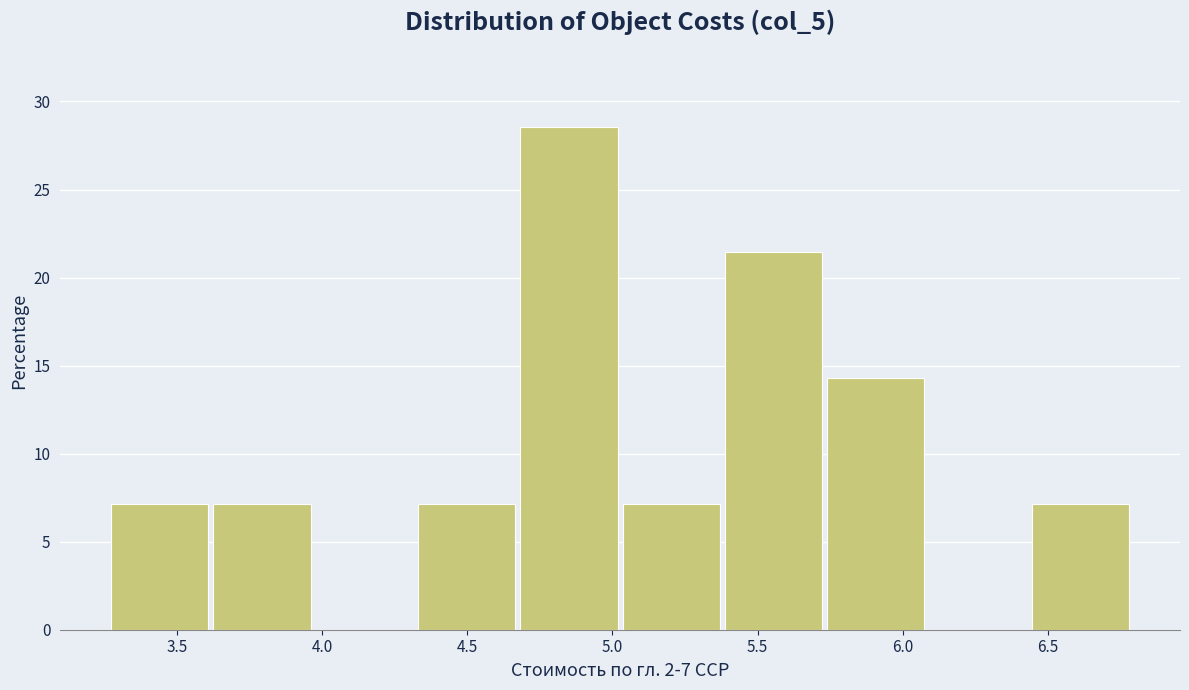

Reading left to right, list every bar in this chart as the range it spans on the x-axis followed by its height. Neither the bar edges nor the heights are printed on the chart, so give them approximately, as read against the axes.

3.25 to 3.65: 7.0
3.65 to 4.00: 7.0
4.00 to 4.35: 0
4.35 to 4.70: 7.0
4.70 to 5.05: 28.5
5.05 to 5.40: 7.0
5.40 to 5.75: 21.5
5.75 to 6.10: 14.5
6.10 to 6.45: 0
6.45 to 6.80: 7.0